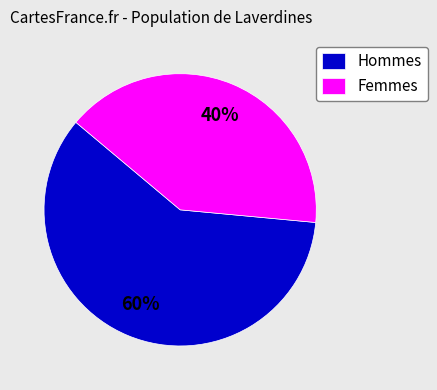

How many segments does this pie chart have?

2